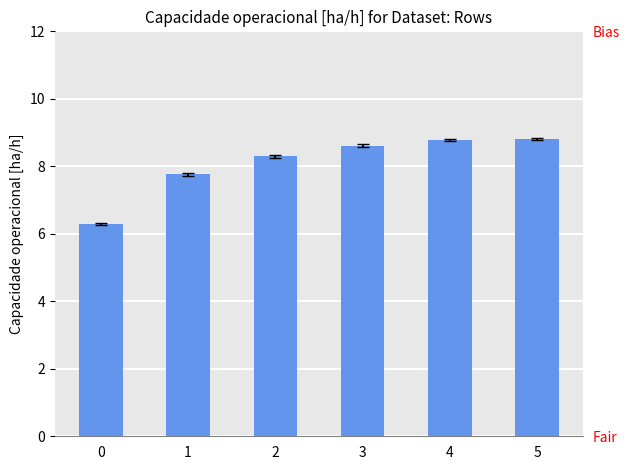

Count the number of values greater than 8.

4